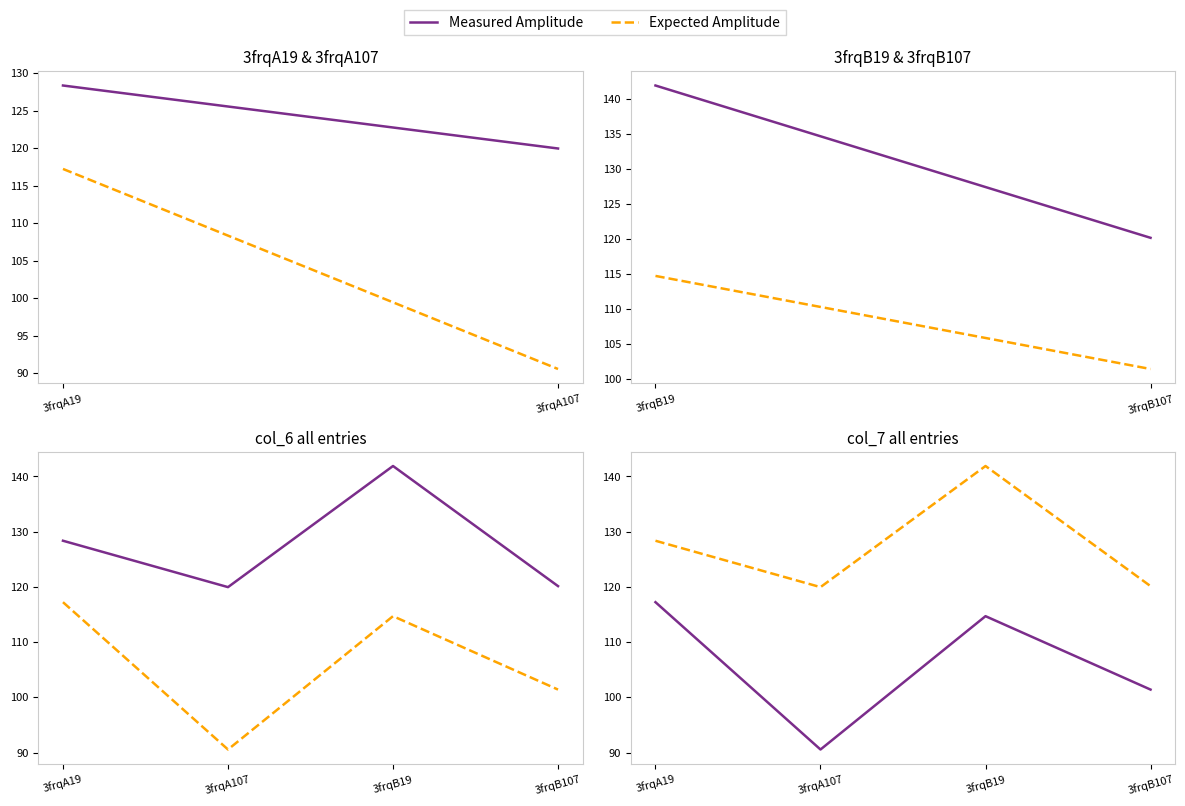

What is the label of the 3rd point from the right?

3frqA107